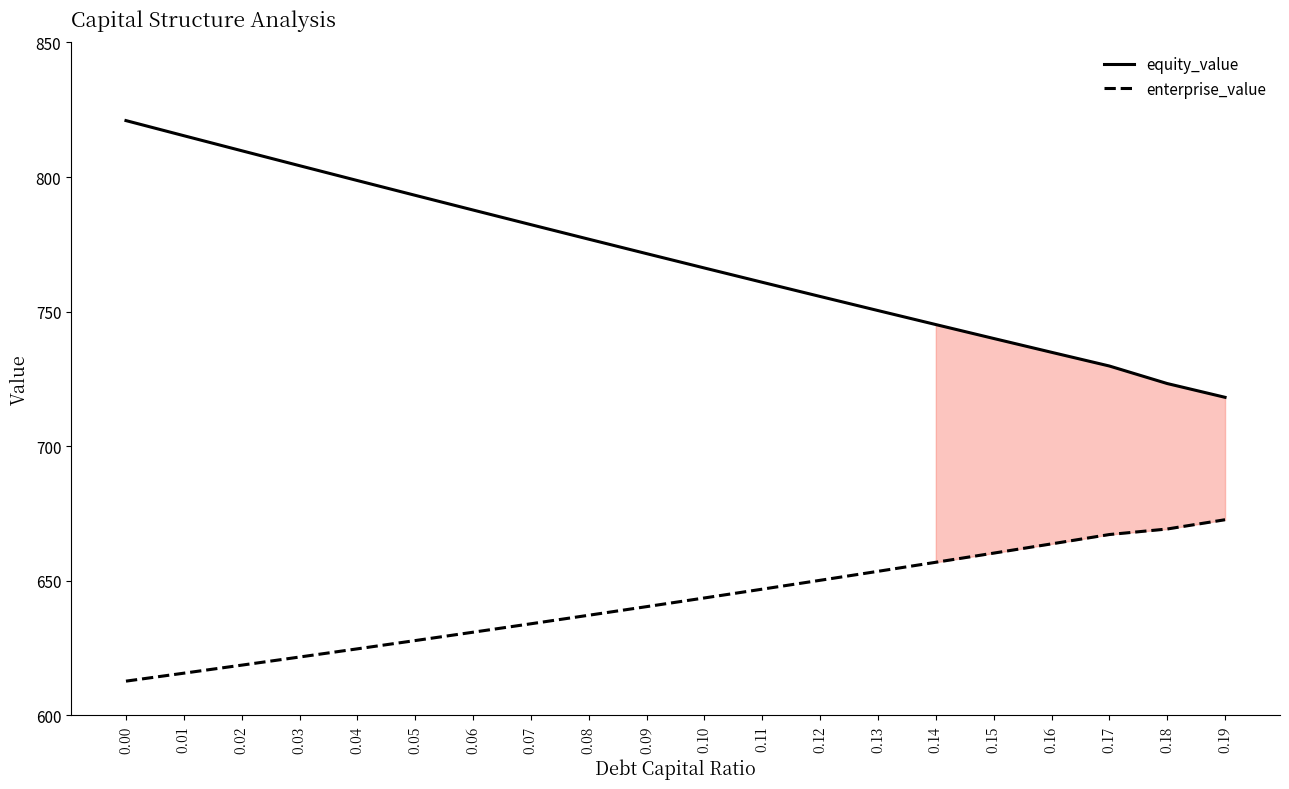

Does the chart have visible grid lines?

No